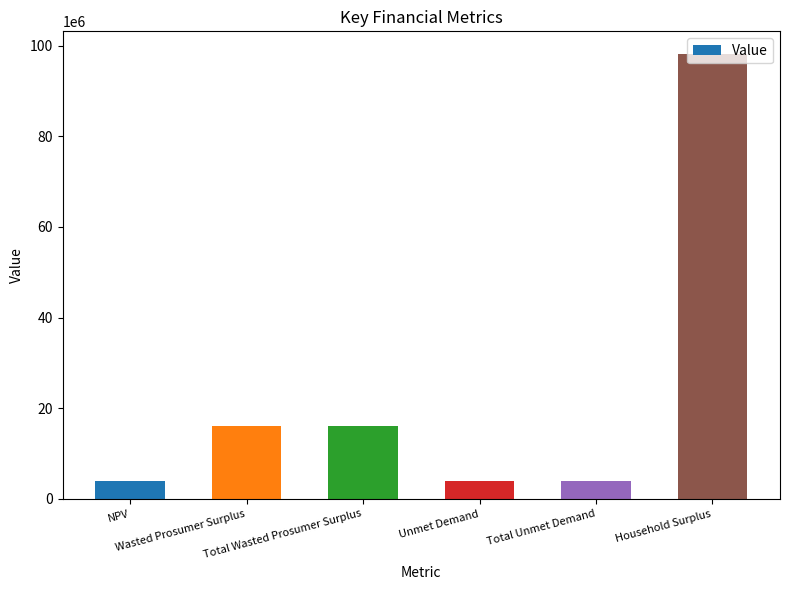

What is the average value?

23705342.6